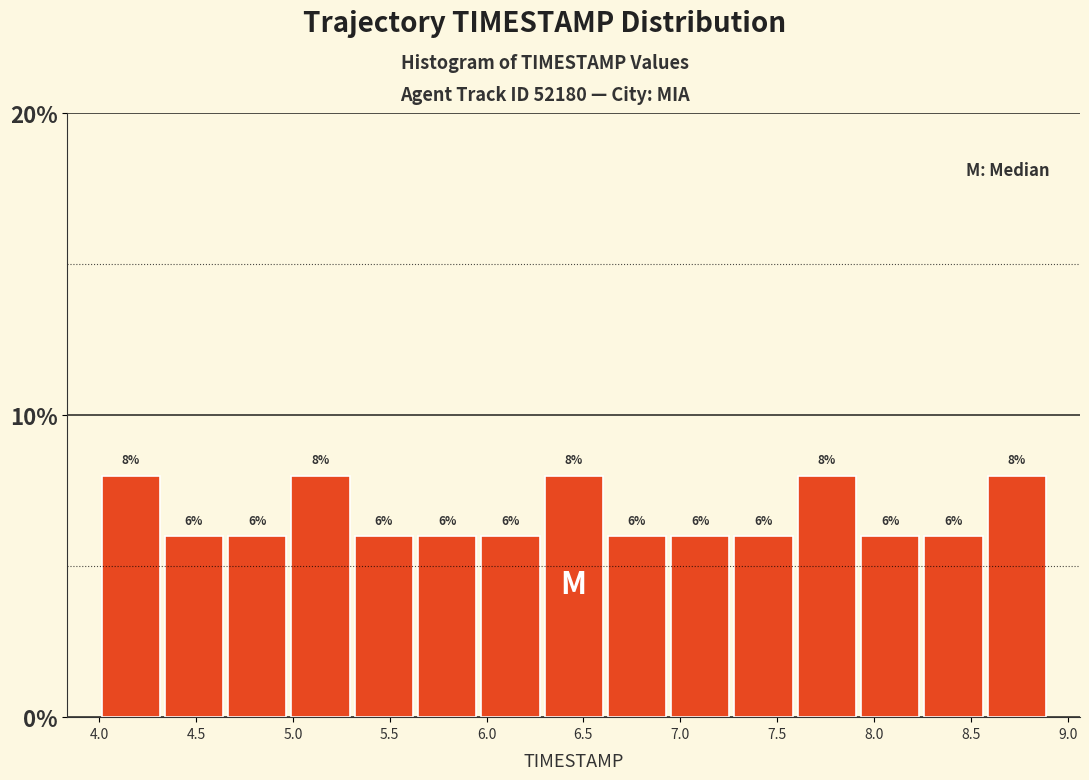

What is the height of the bar covering 4.00 to 4.35 on the x-axis? The bar edges are not printed on the chart, so give them approximately, as read against the axis.

8